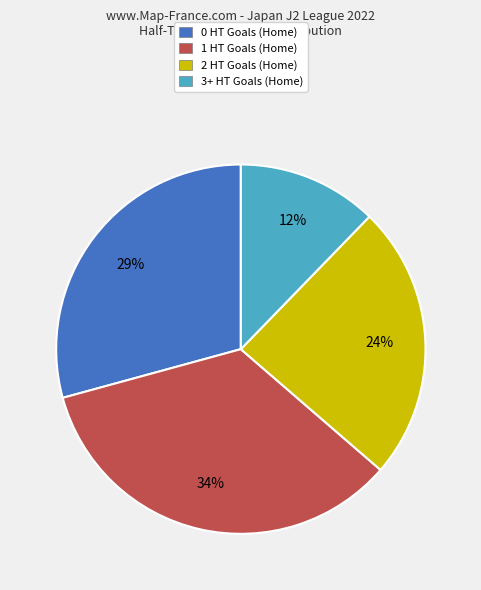

How many segments does this pie chart have?

4